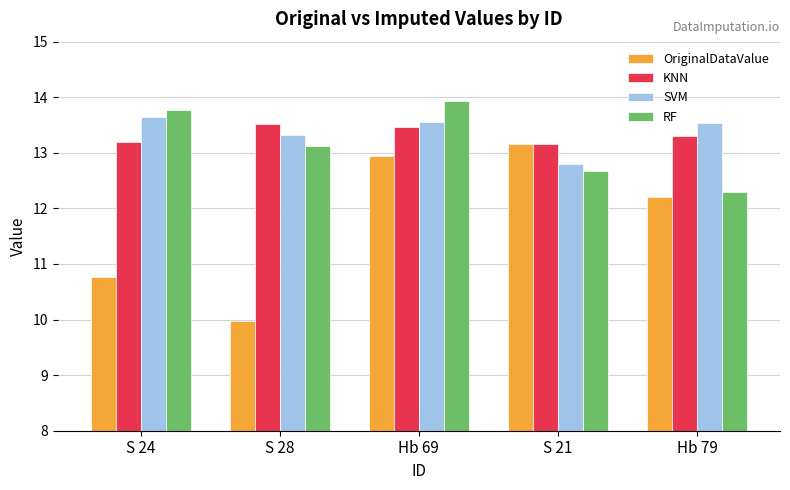

What is the difference between the maximum and minimum values in the SVM series?

0.8